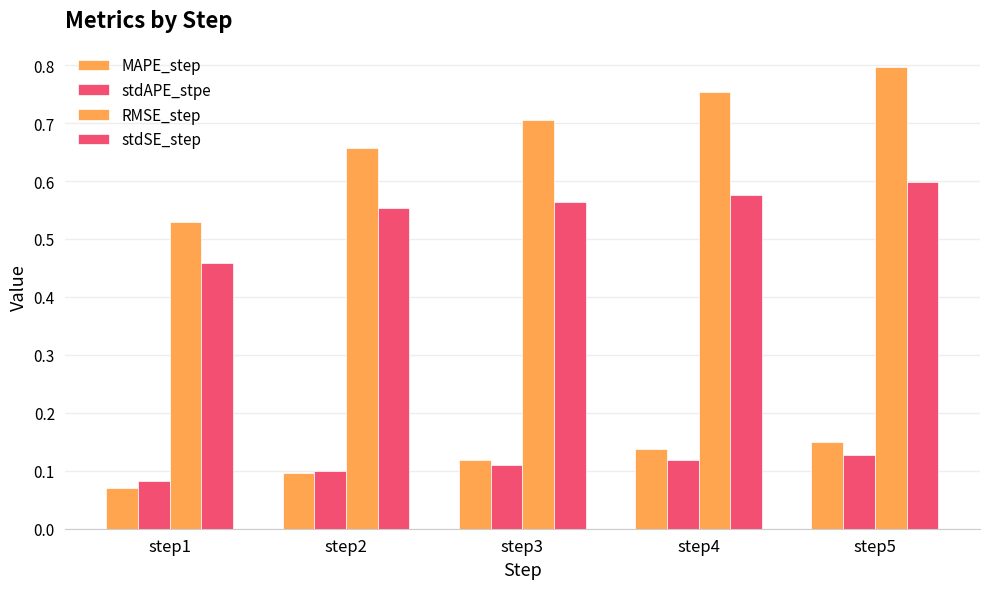

How many bars are there in each group?

4